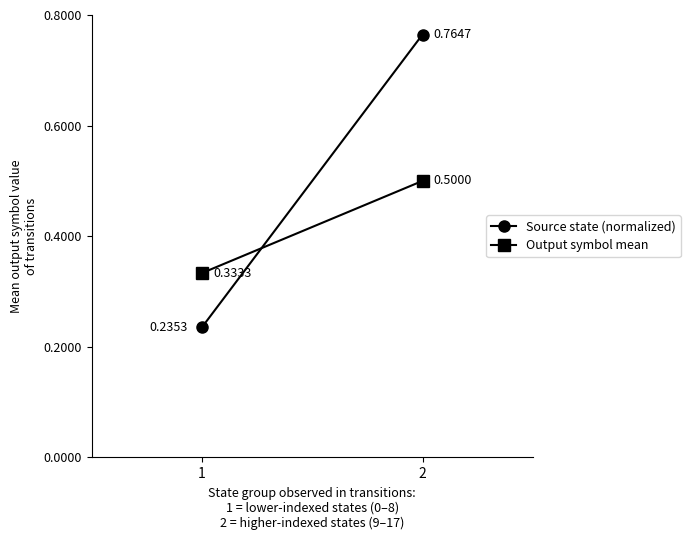

Which label corresponds to the smallest value in the chart?

1